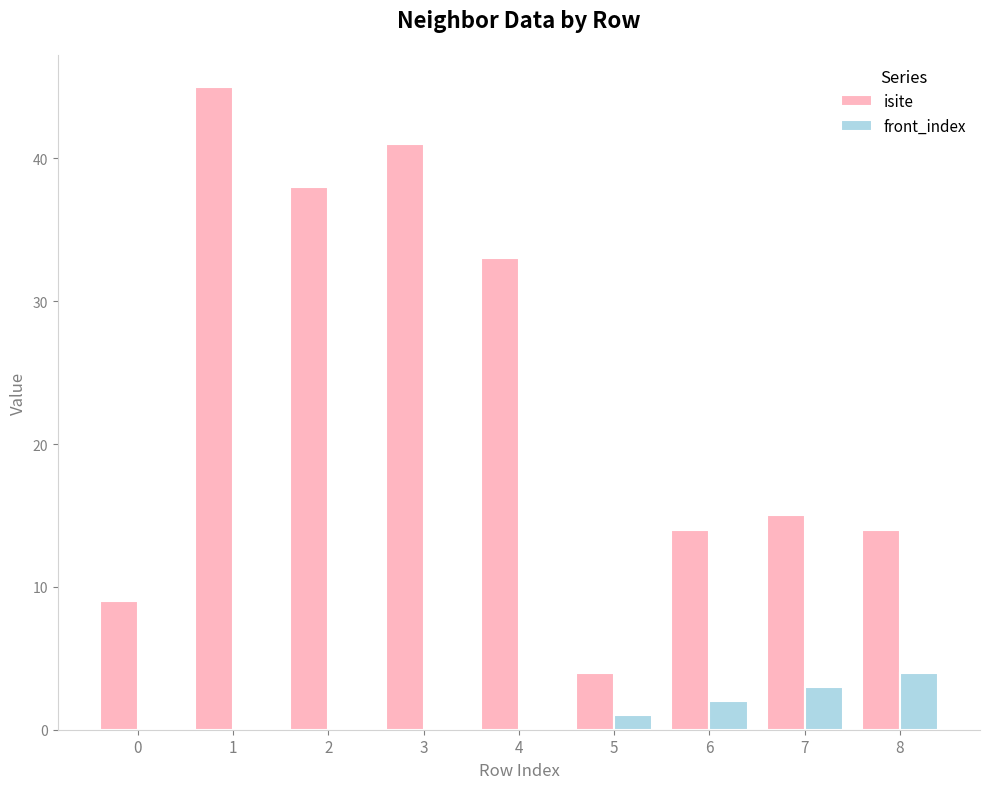

Which series has the largest total across all categories?

isite